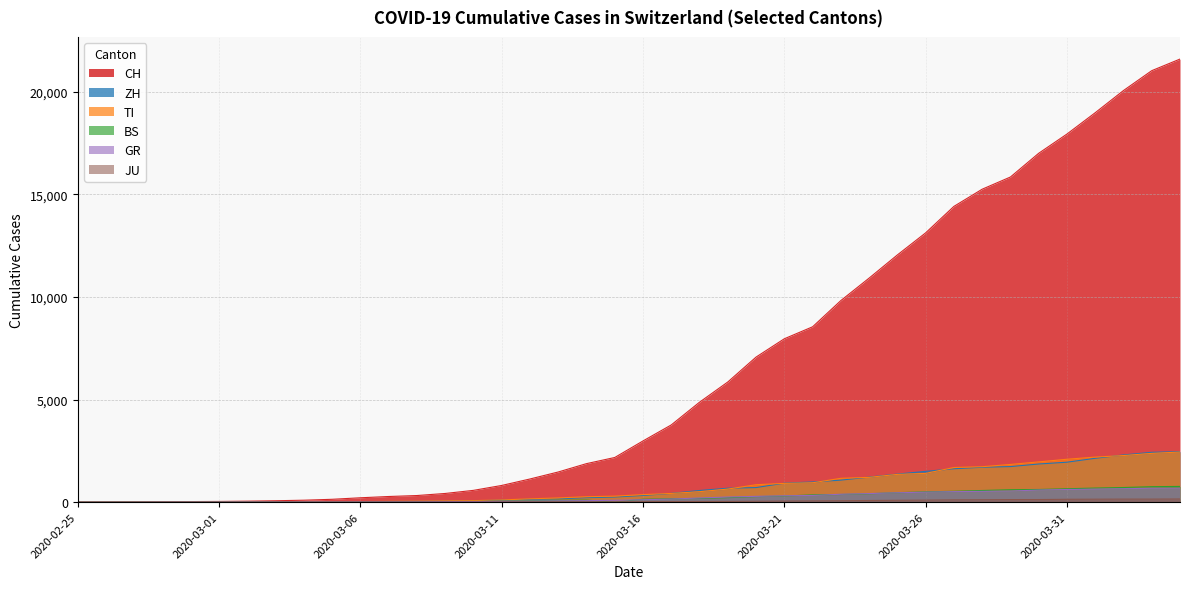

Does the chart have visible grid lines?

Yes